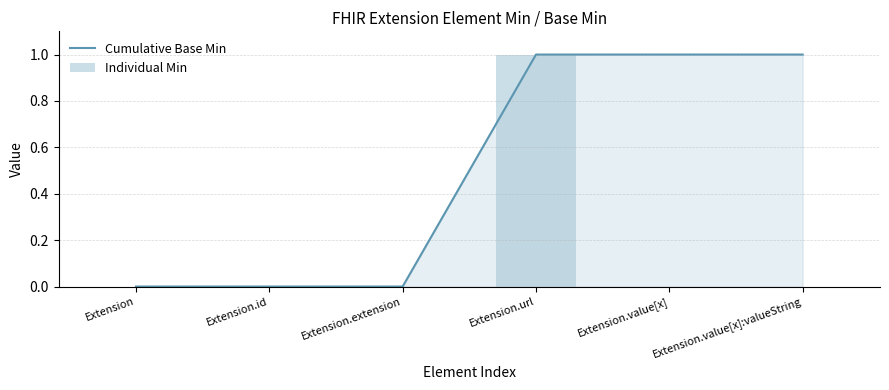

Reading right to left, transcribe all the data shown in this chart.

Cumulative Base Min: 1	1	1	0	0	0
Individual Min: 0	0	1	0	0	0